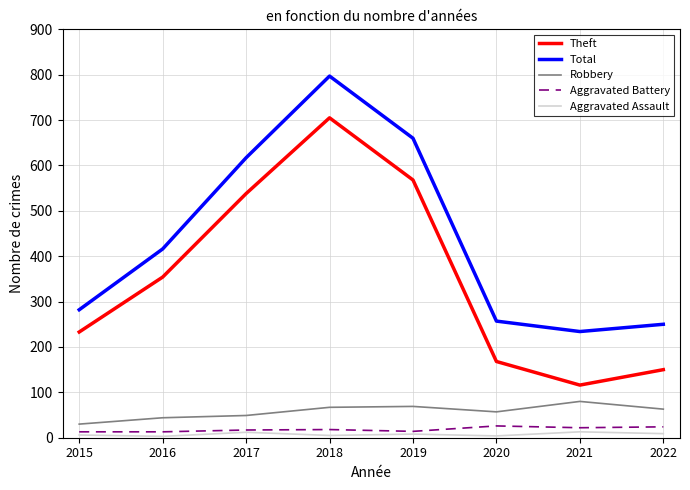

Which series changed the most between 2016 and 2018?

Total